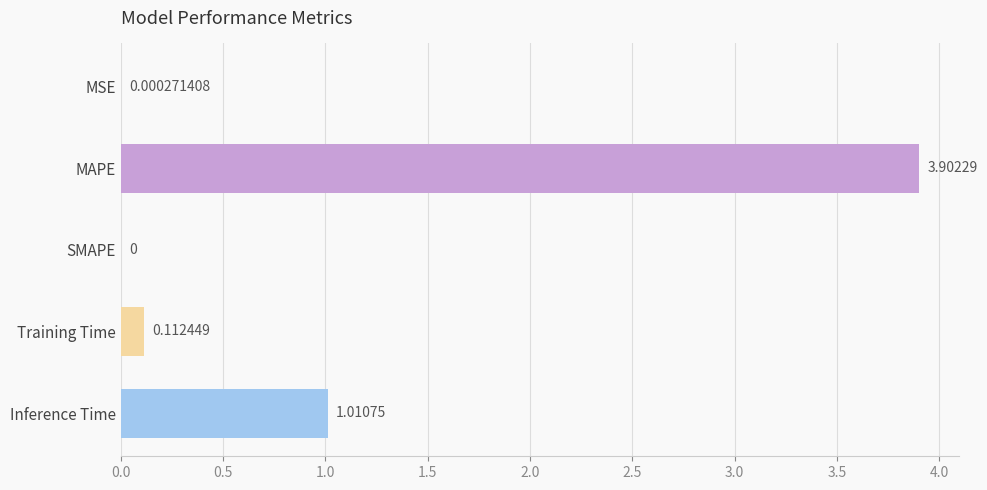

What is the sum of all values?

5.0